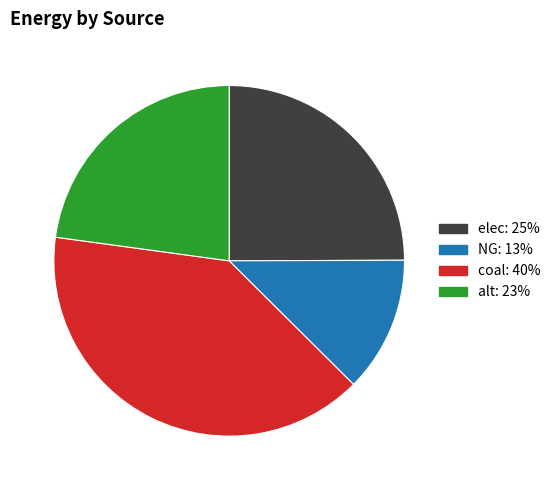

How many segments does this pie chart have?

4